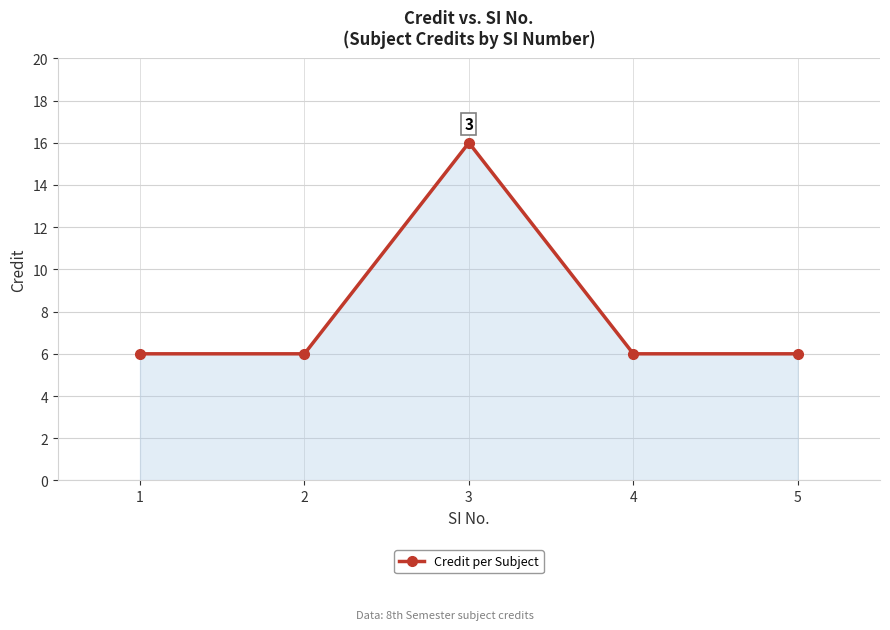

Reading right to left, what are all the values shown in this chart?

5=6	4=6	3=16	2=6	1=6